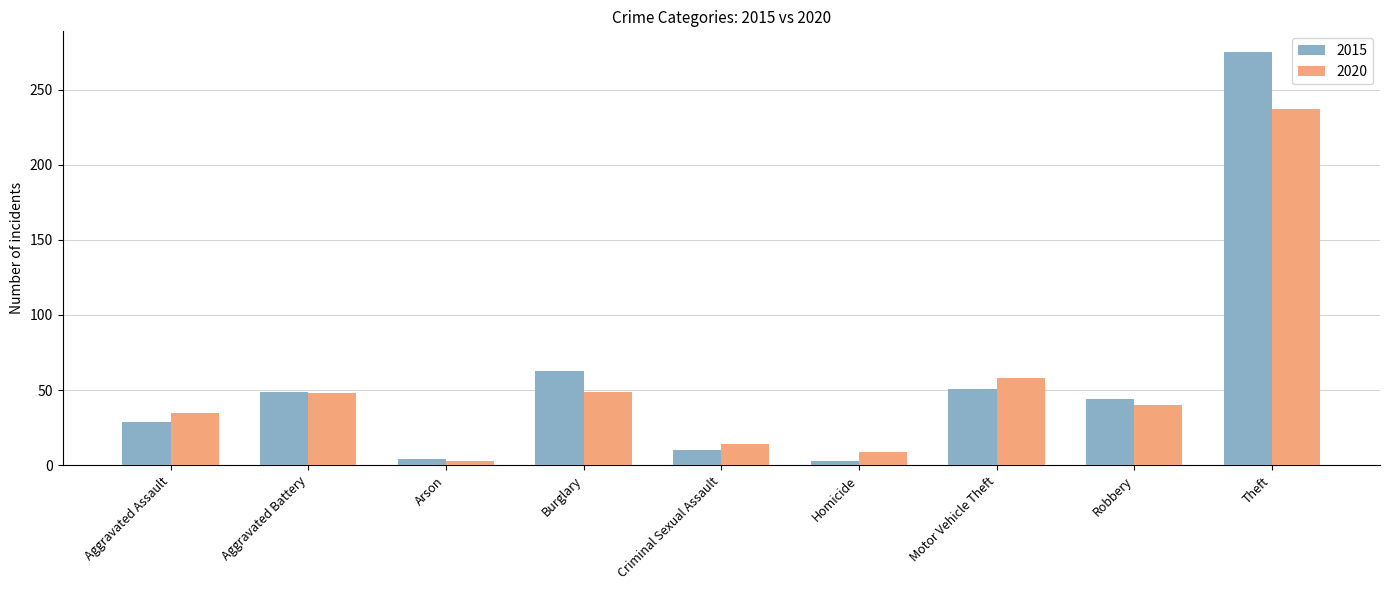

What is the label of the 4th bar from the right?

Homicide